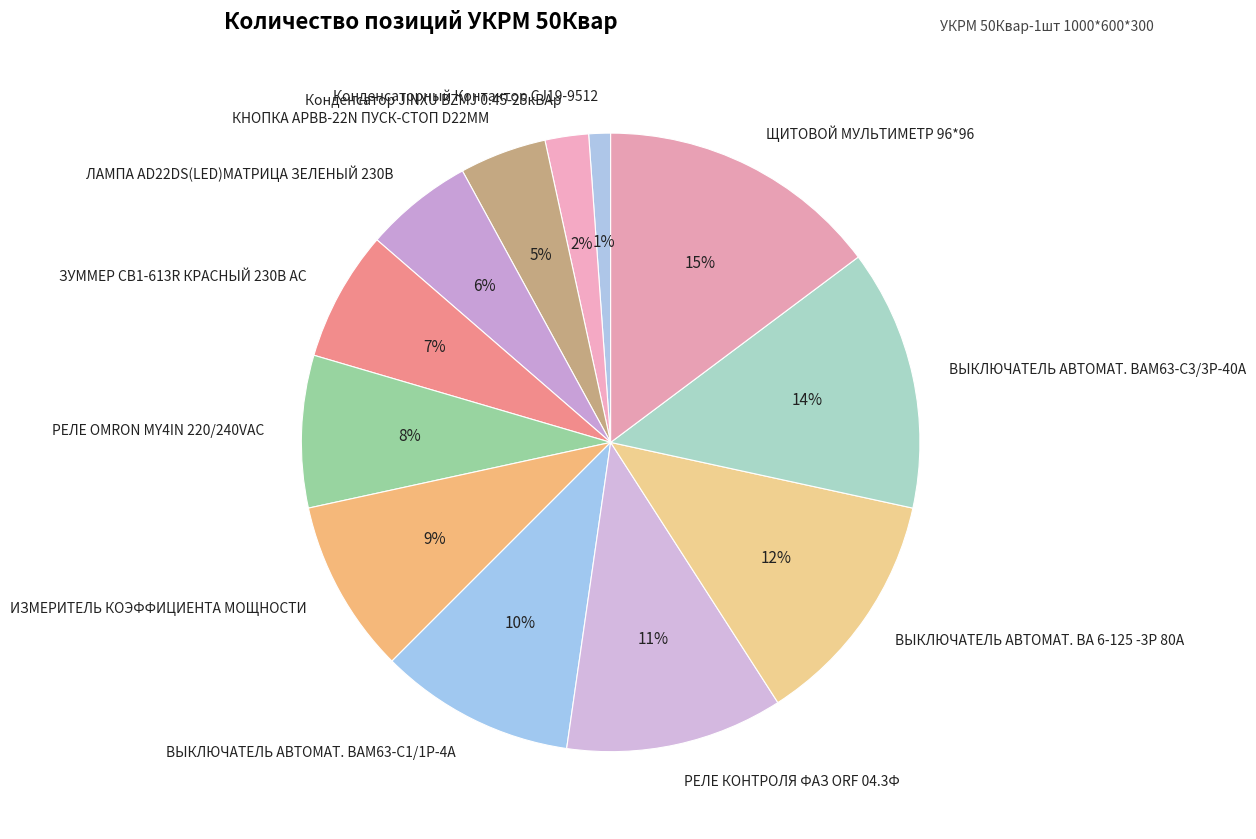

Does РЕЛЕ КОНТРОЛЯ ФАЗ ORF 04.3Ф represent more than half of the total?

No